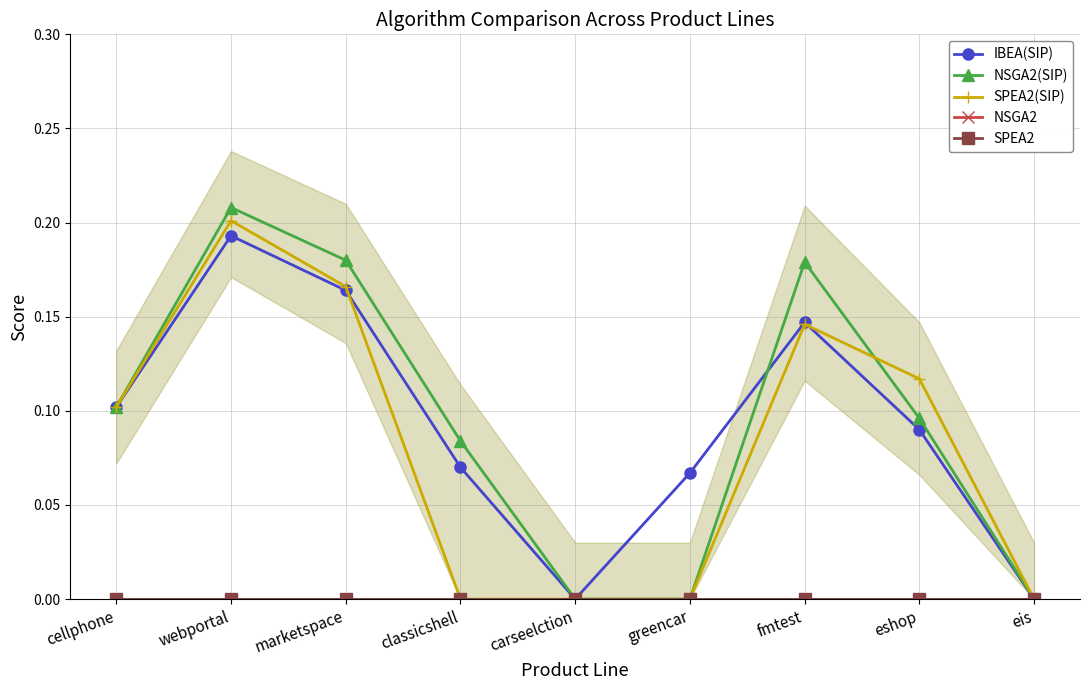

What position from the left is cellphone?

1